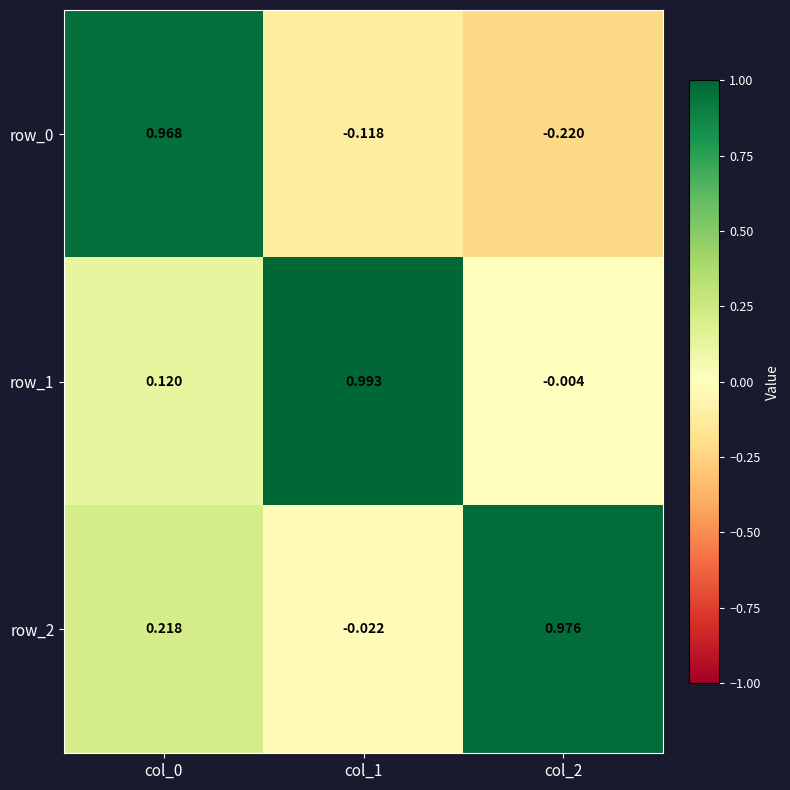

Is the value of row_2 at col_0 greater than the value of row_0 at col_0?

No